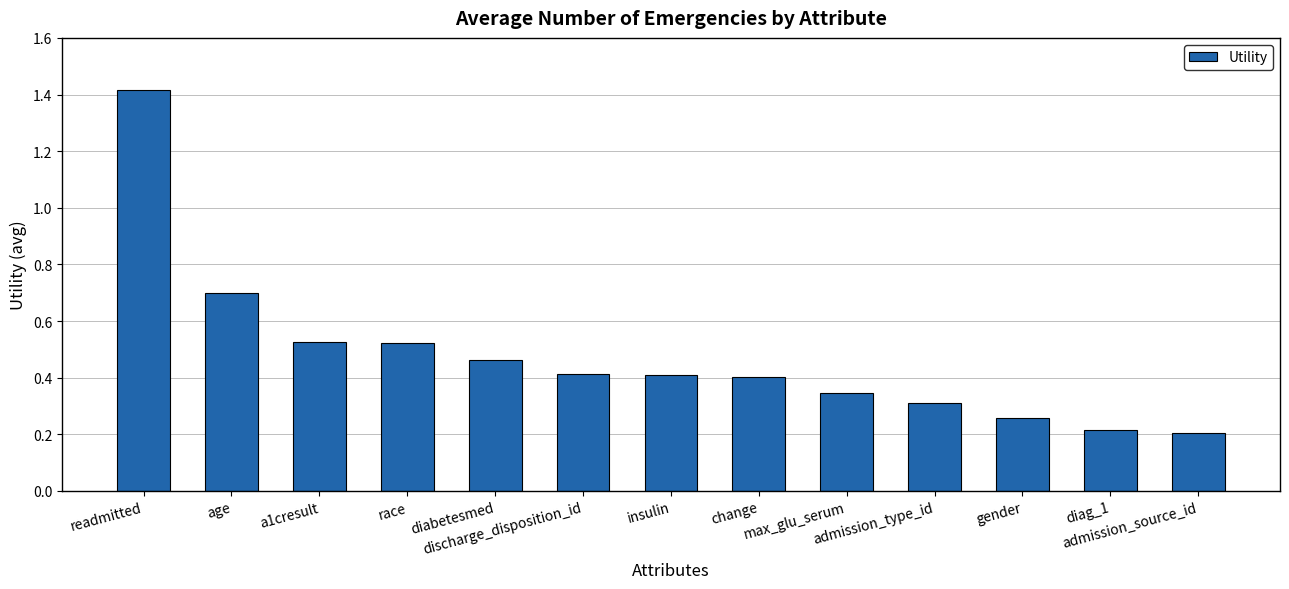

What is the change in value from readmitted to gender?

-1.2